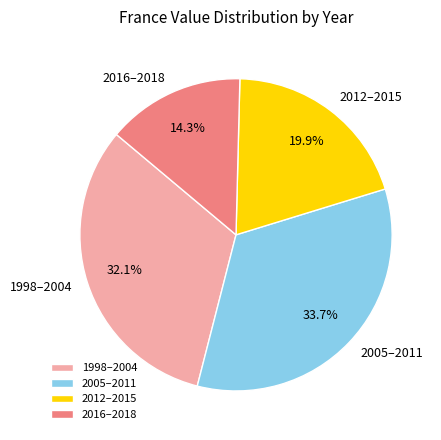

Does any single category account for the majority?

No